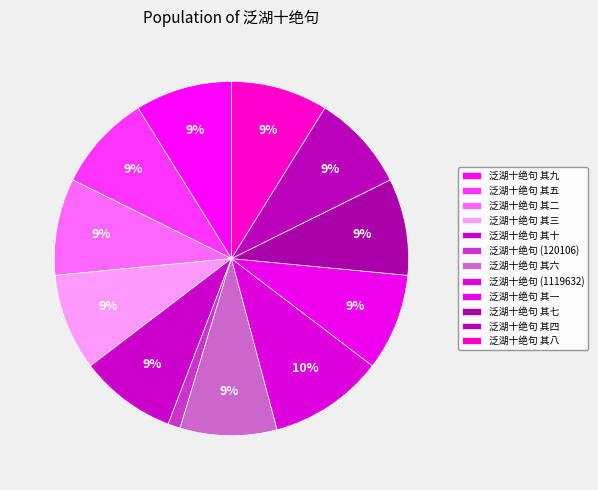

Do 泛湖十绝句 其七 and 泛湖十绝句 其九 together represent more than half of the pie?

No